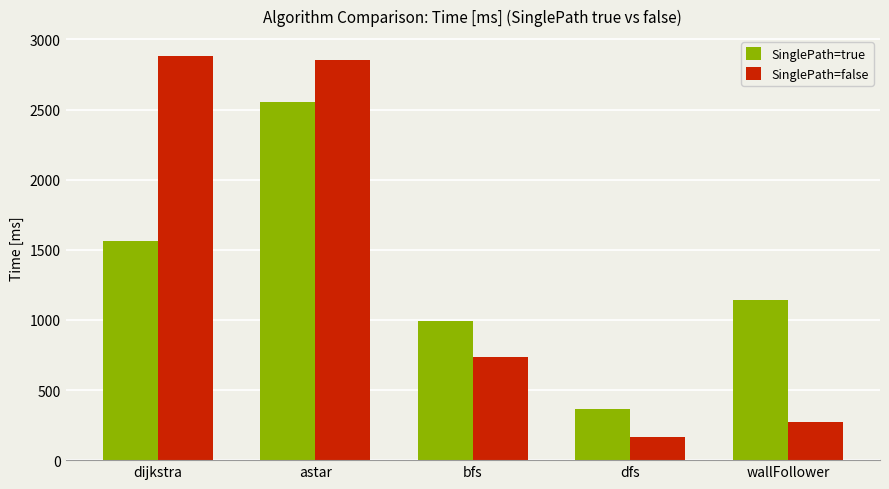

Which series changed the most between astar and bfs?

SinglePath=false